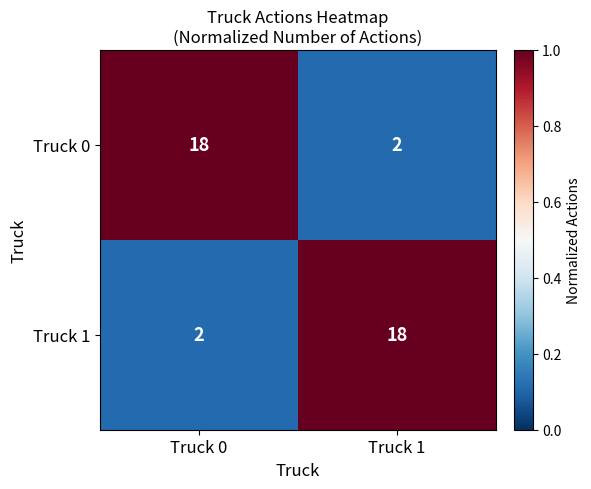

What is the difference between the highest and lowest values at Truck 1?

16